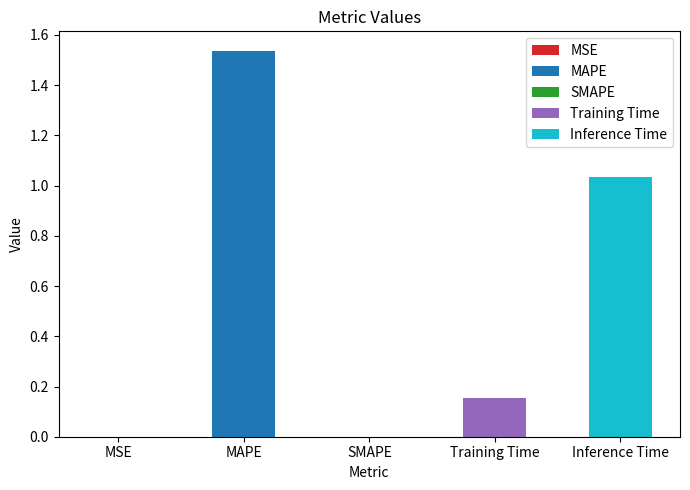

True or false: the data shows 2.7 at MAPE.

False